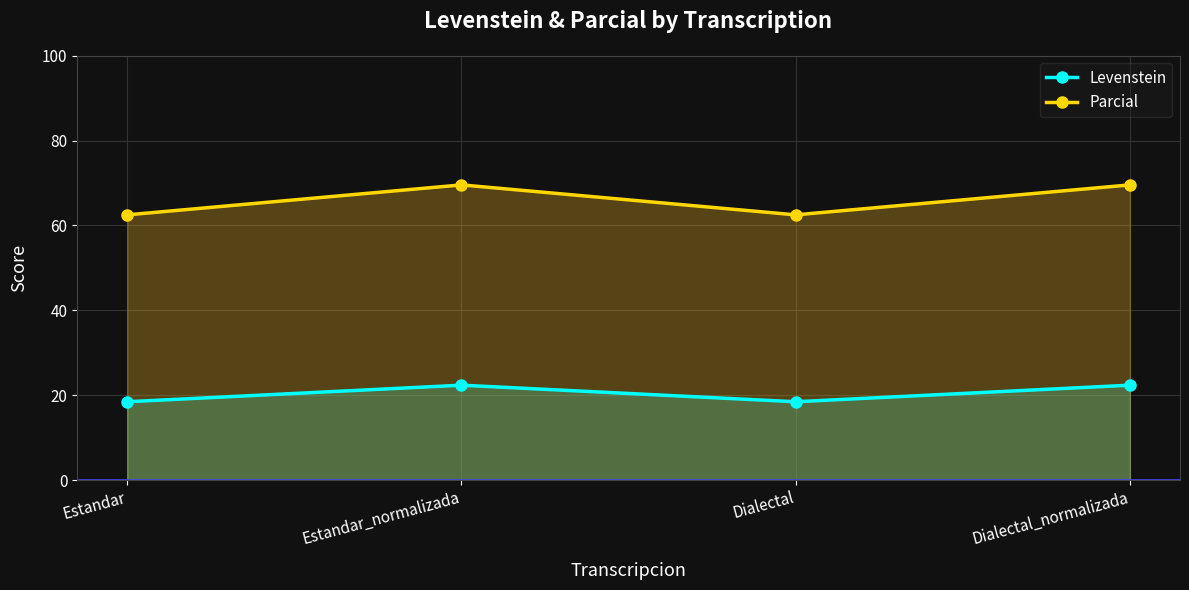

Which series has the largest total across all categories?

Parcial